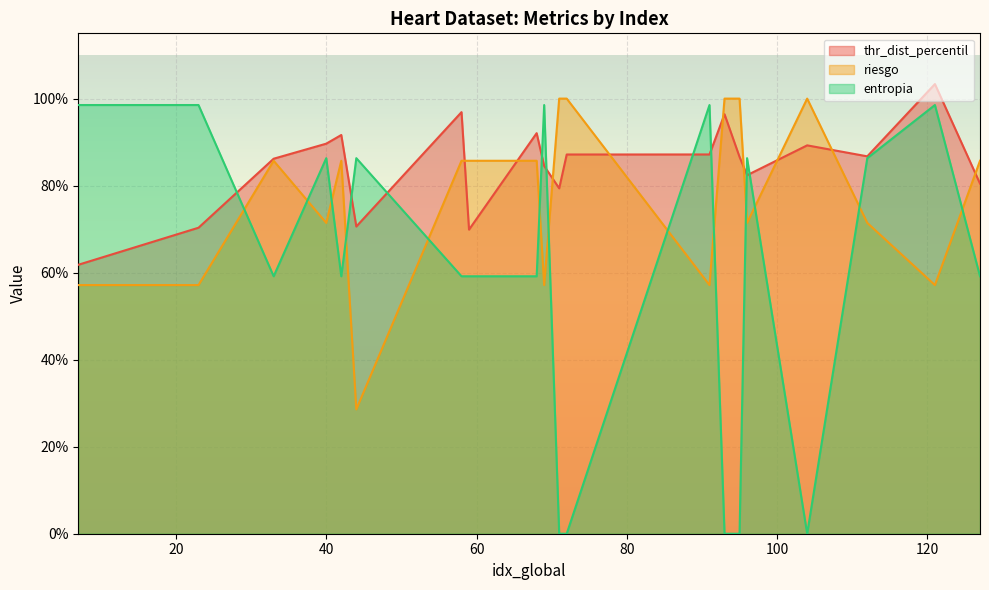

How many times do riesgo and thr_dist_percentil cross each other?

9